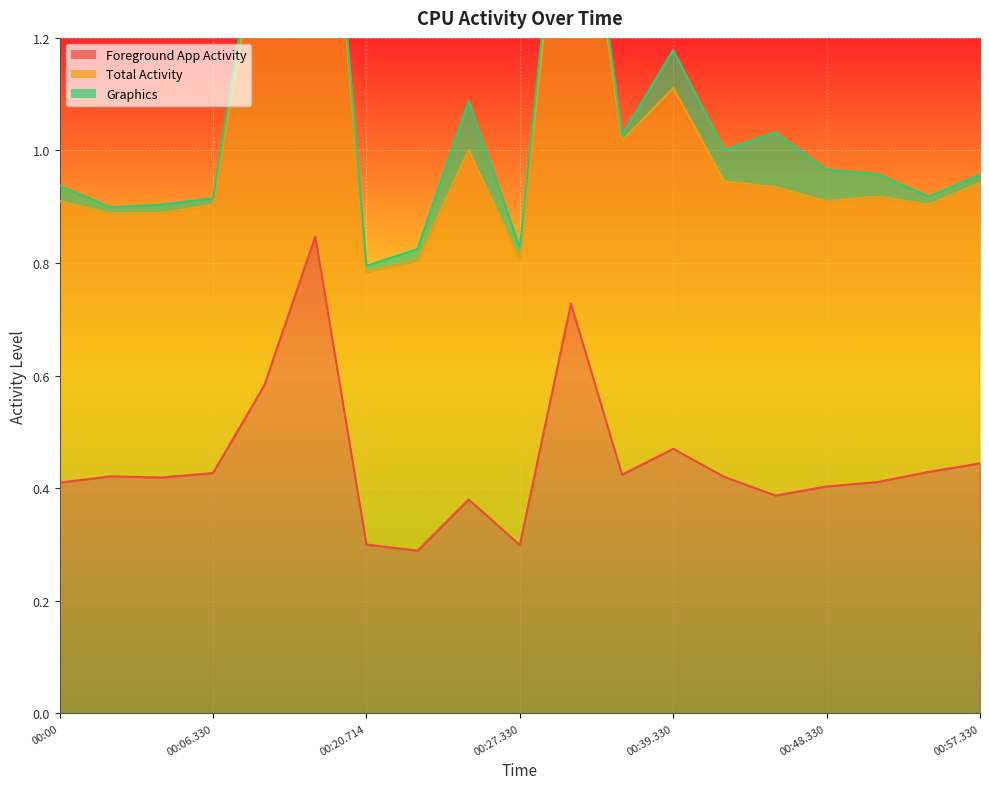

What is the value of the Total Activity point at the 1st from the left?

0.9